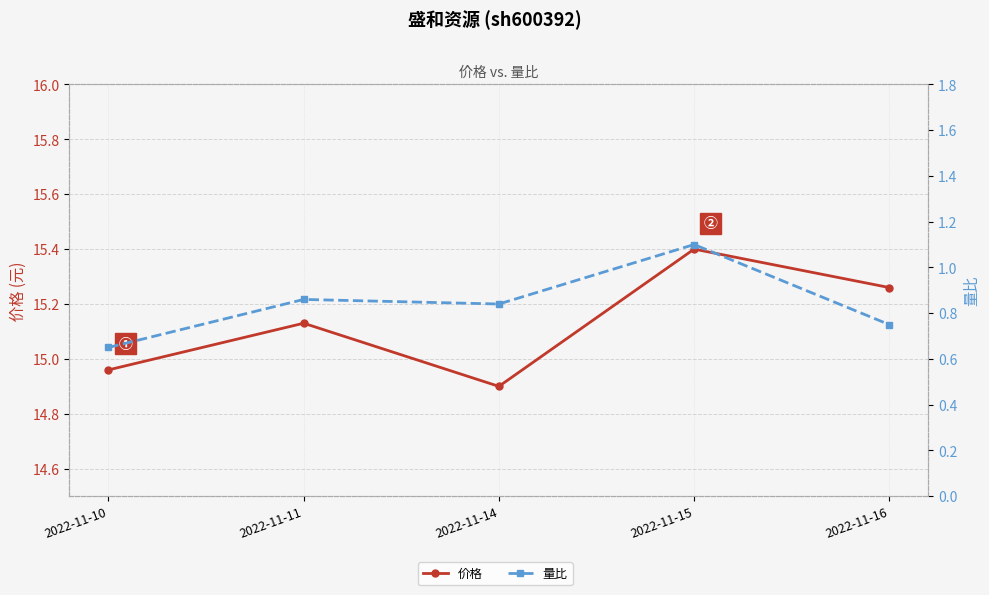

Which series has the largest range (max minus min)?

价格